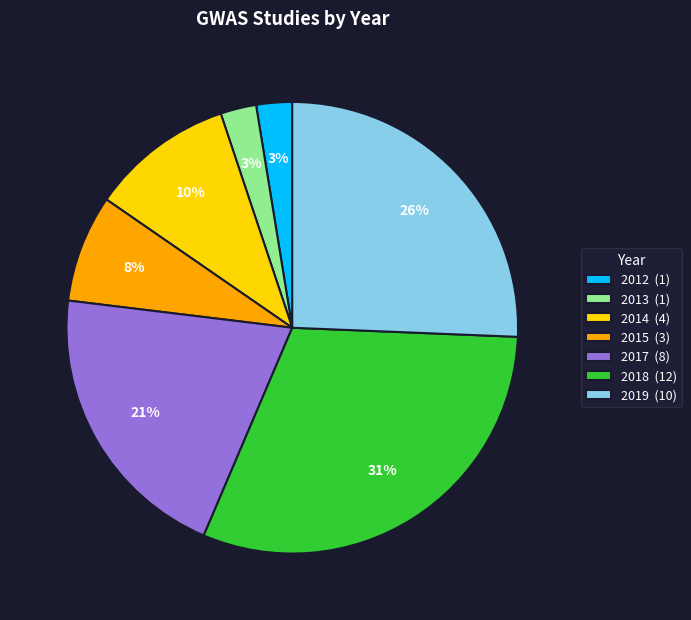

What is the ratio of the value at 2019 (10) to the value at 2018 (12)?

0.8